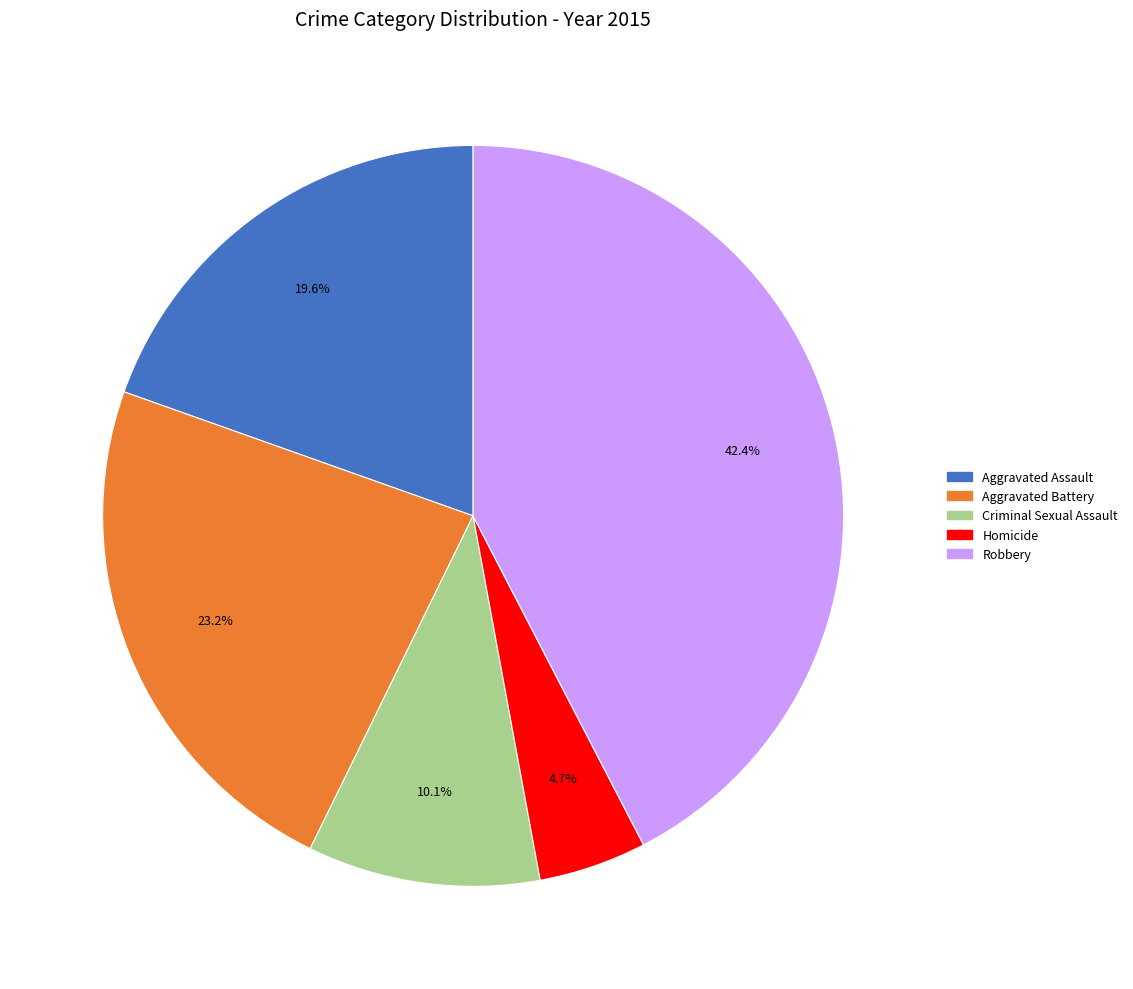

True or false: Criminal Sexual Assault accounts for 22% of the total.

False